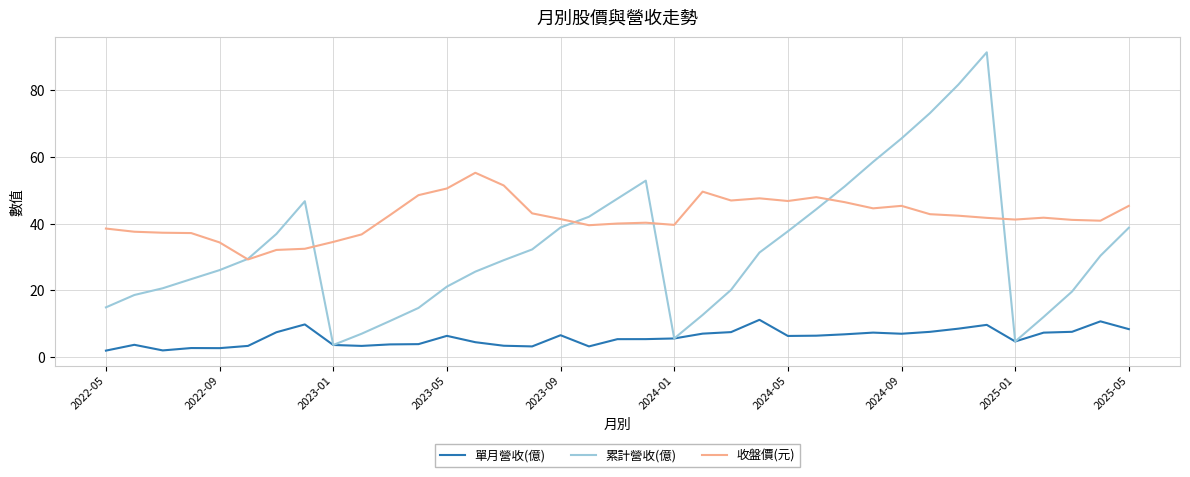

True or false: 收盤價(元) and 單月營收(億) intersect in this chart.

False